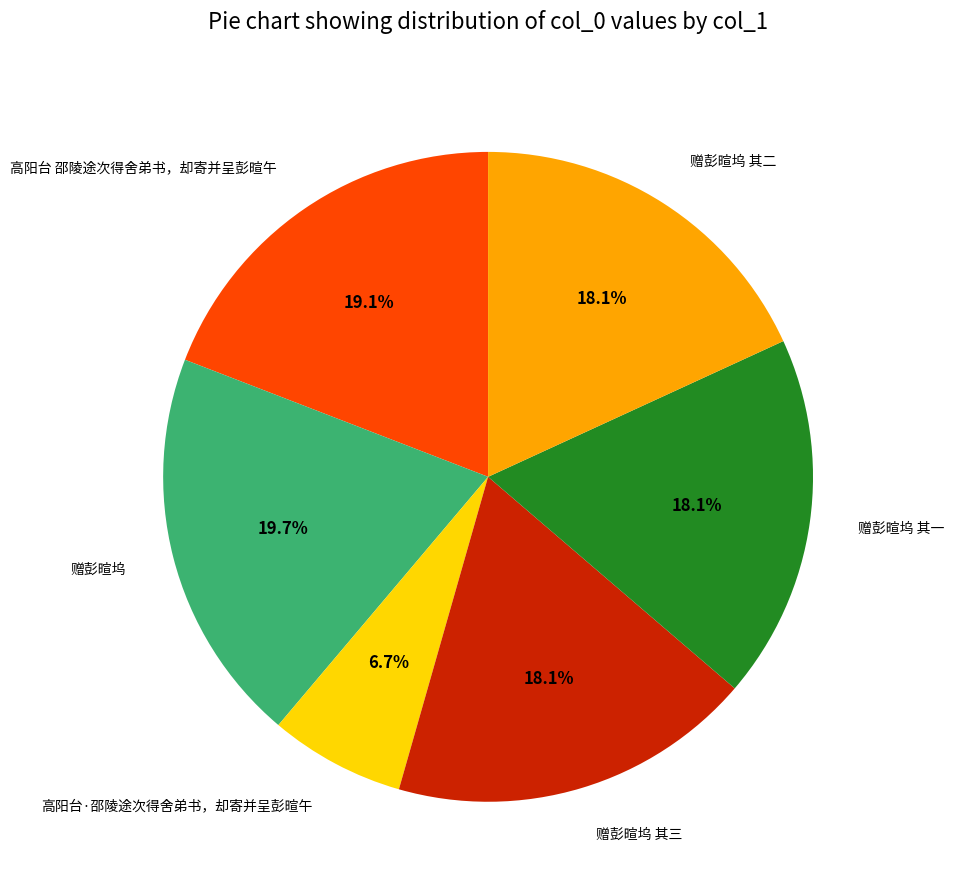

Which category has the smallest portion of the pie?

高阳台·邵陵途次得舍弟书，却寄并呈彭暄午